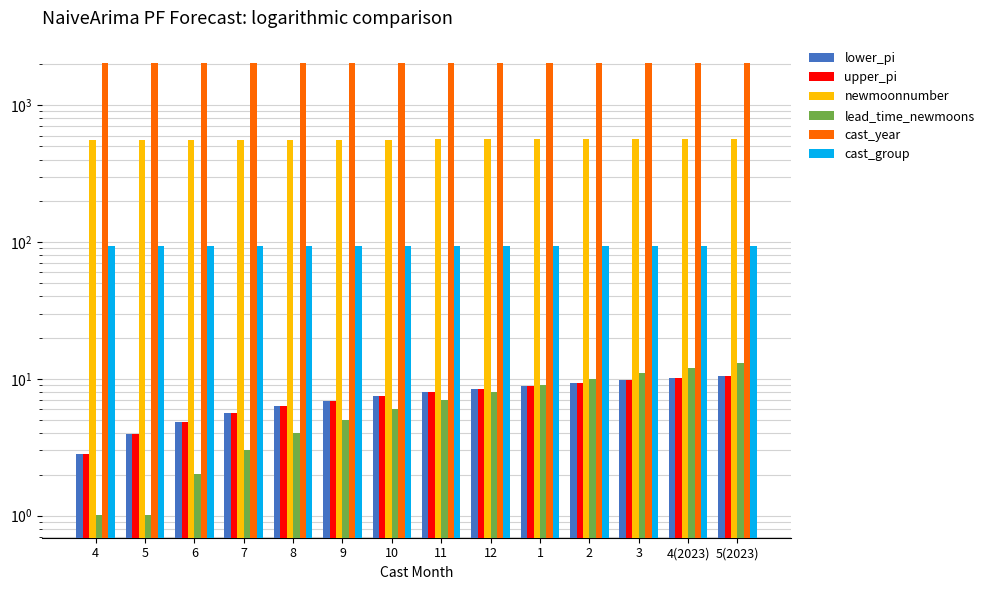

What is the difference between the highest and lowest values at 3?

2013.3